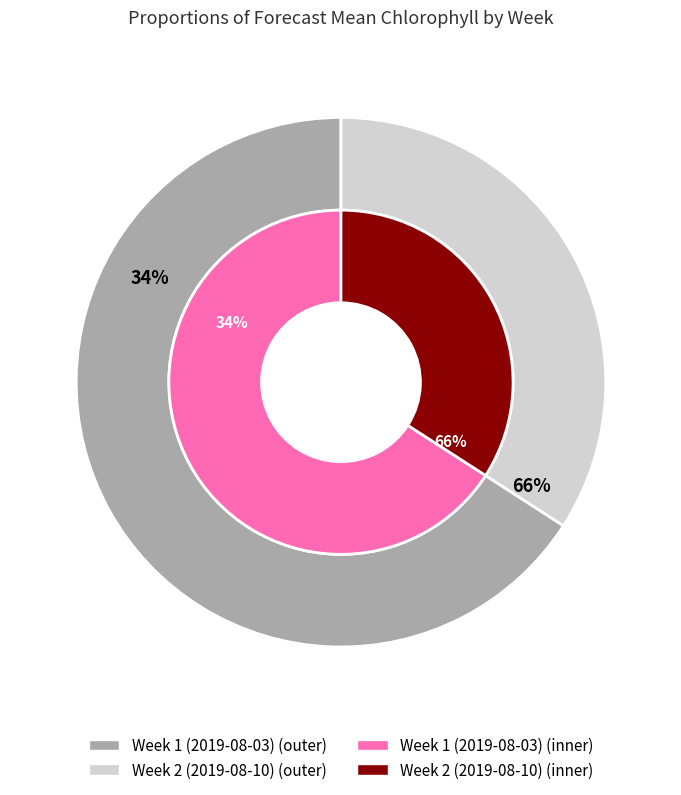

The Week 1 (2019-08-03) slice represents 53% of the pie. True or false?

False